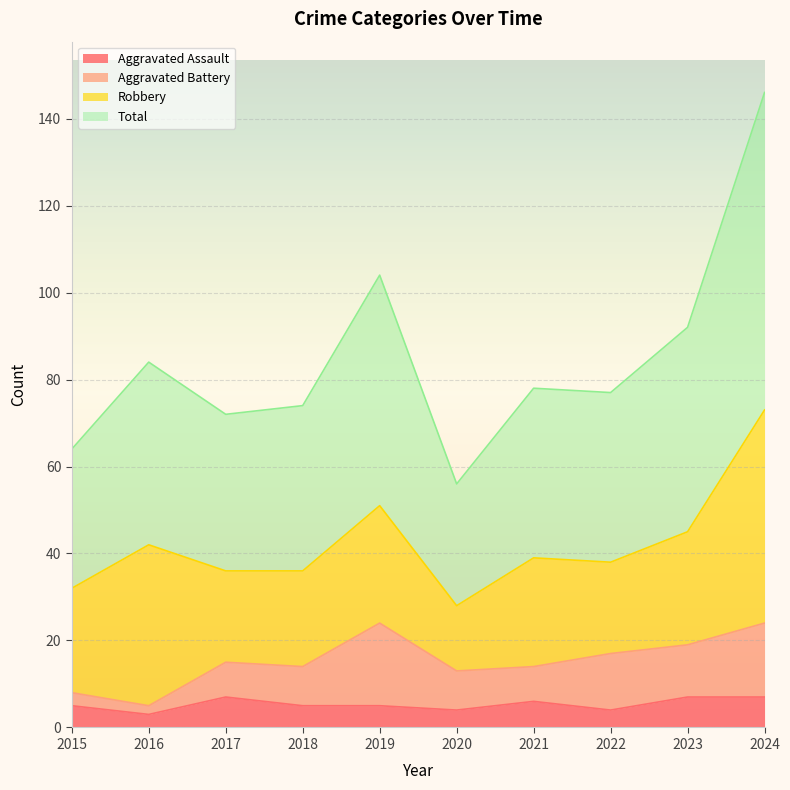

Where does the Aggravated Assault series first go above 5?

2017